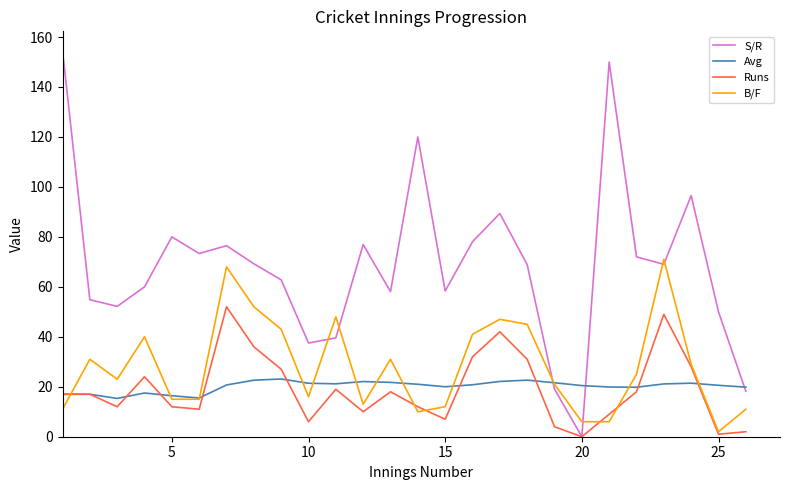

Which series has the largest range (max minus min)?

S/R